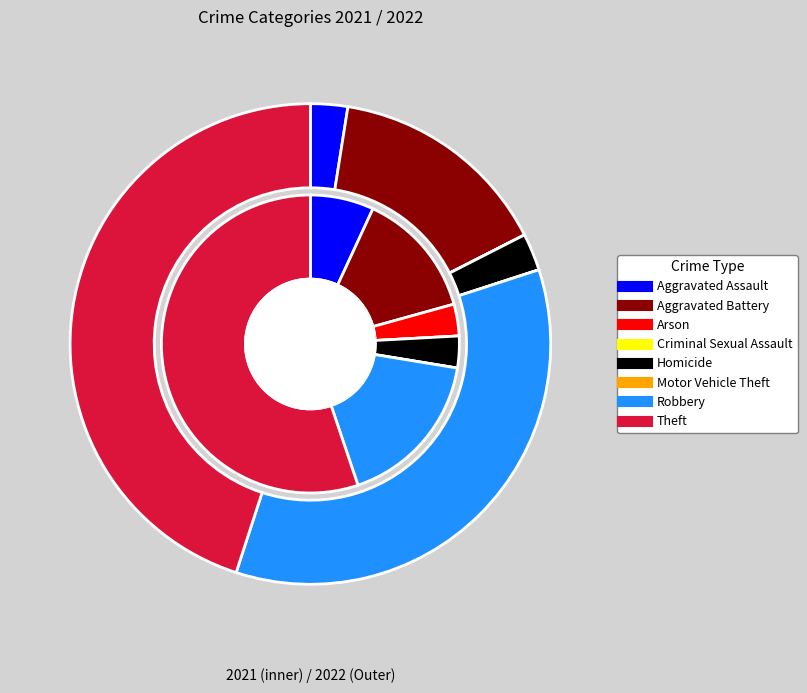

Does Theft represent more than half of the total?

Yes